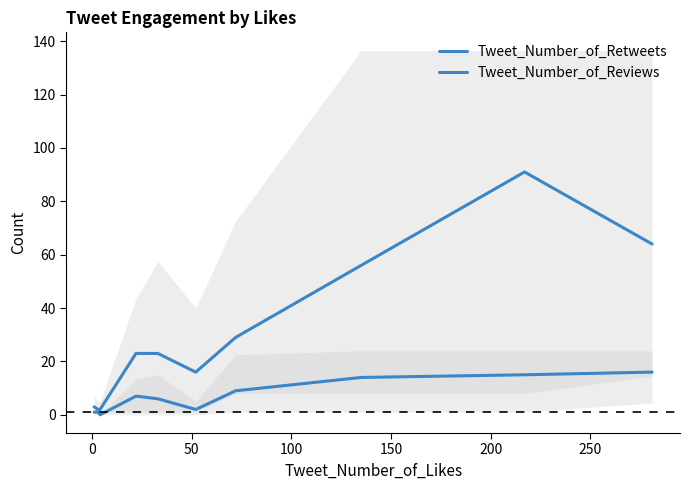

Is this an area chart (filled region under the line)?

No